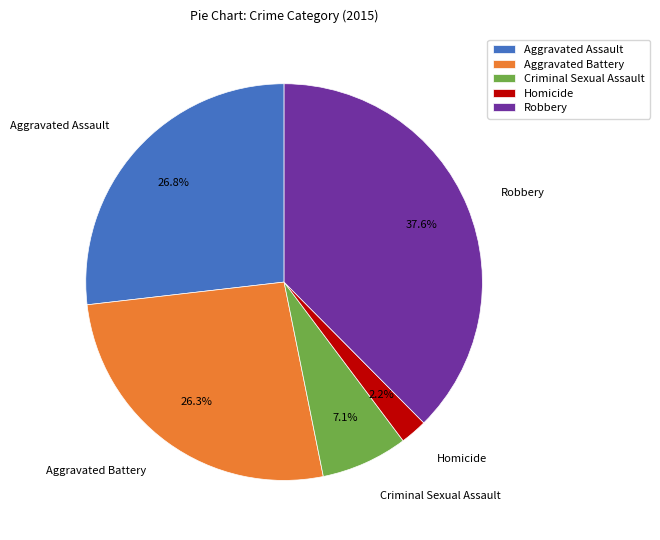

Does Aggravated Assault account for over 50% of the chart?

No